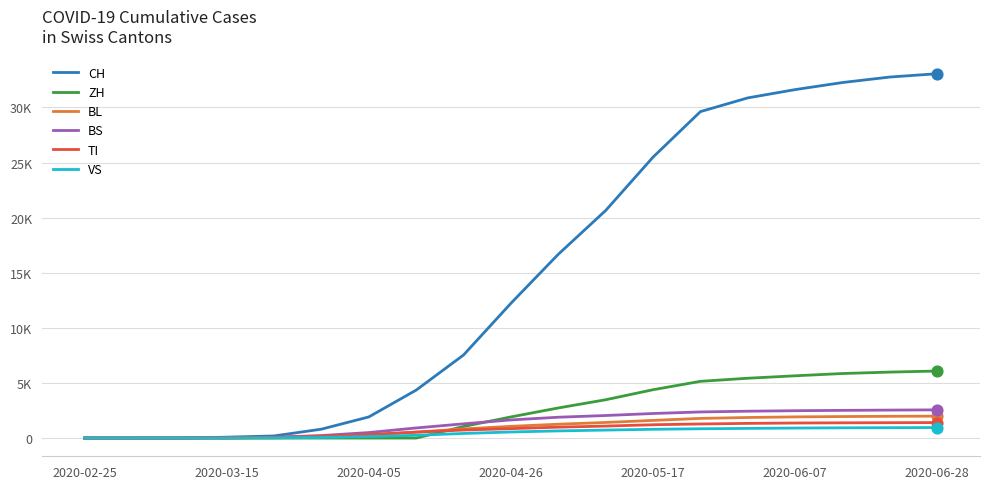

At how many categories does at least one series exceed 31218?

4